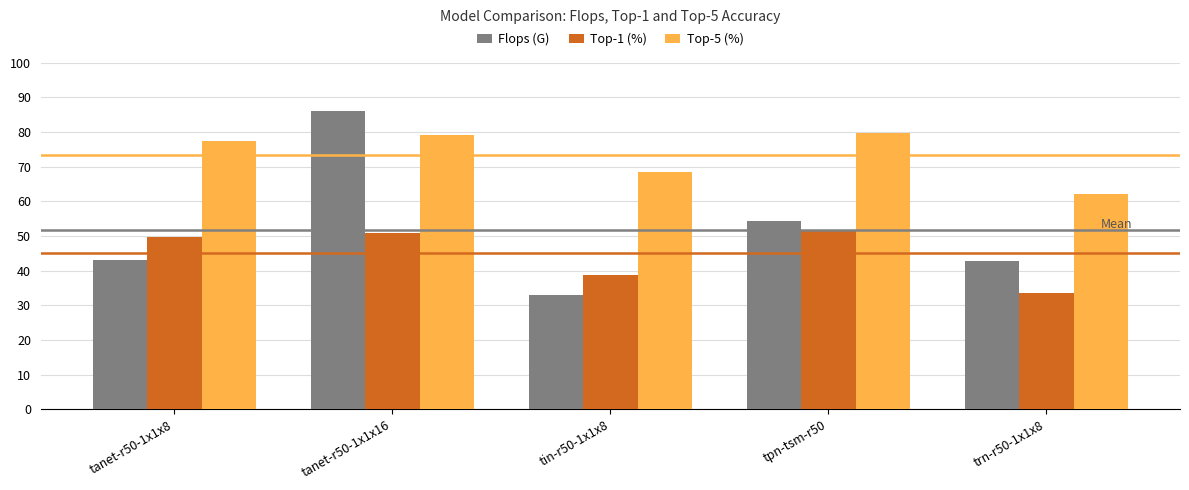

At how many categories does at least one series exceed 37?

5